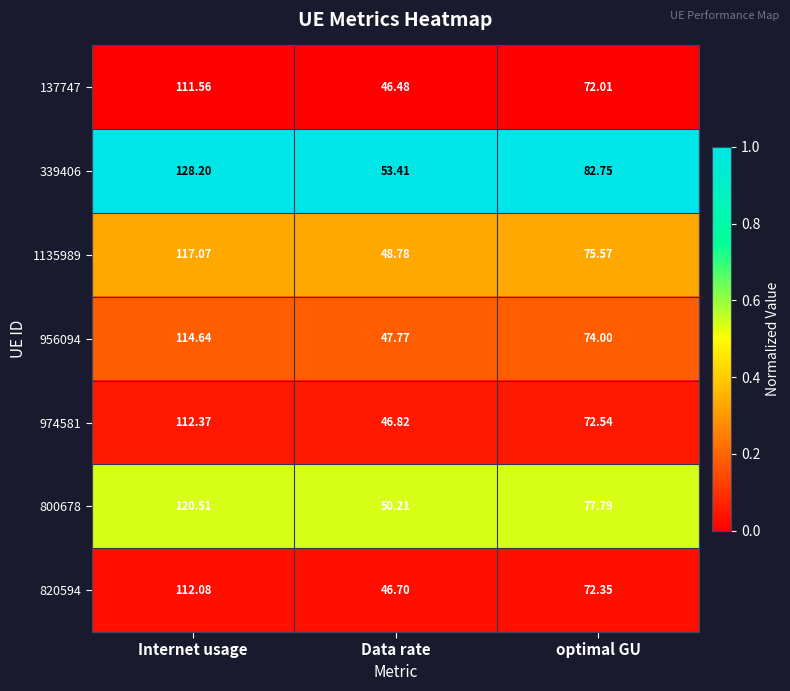

At which label does 974581 reach its minimum?

Data rate